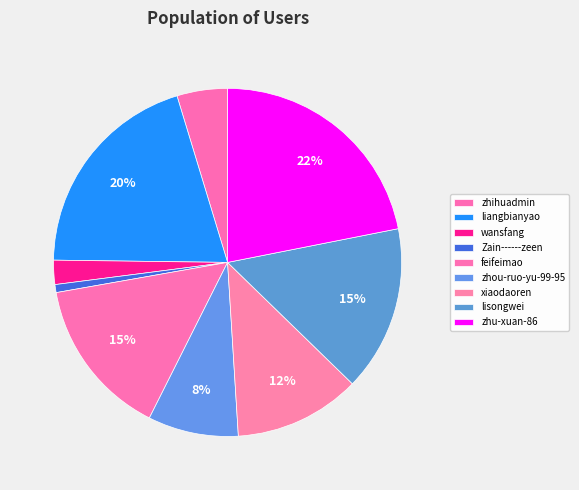

To the nearest percent, what is the combined percentage of wansfang and lisongwei?

18%